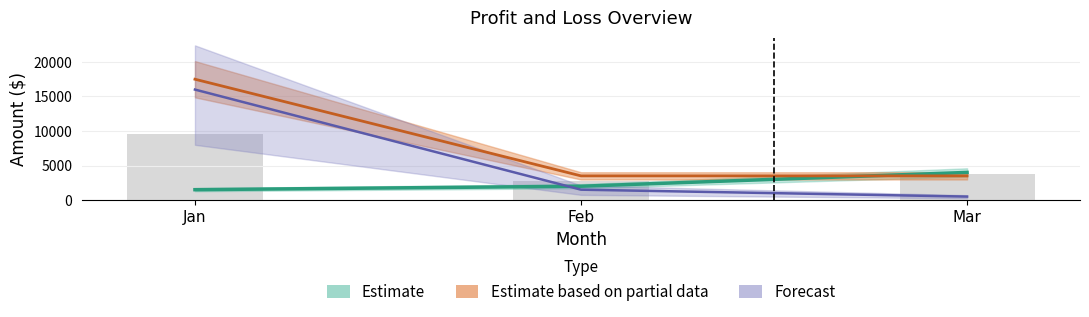

Does the chart contain stacked bars?

No